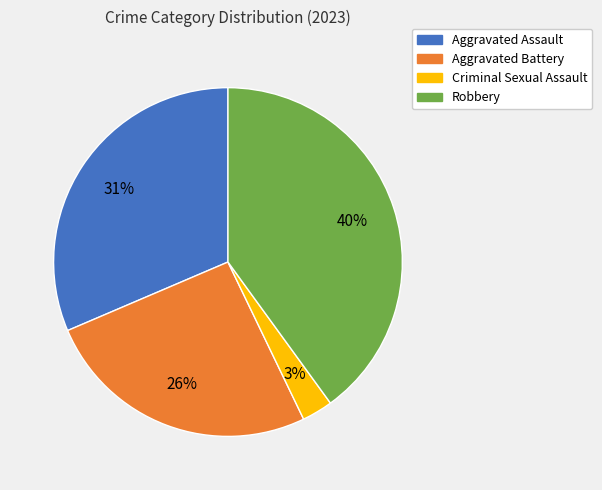

Does any single category account for the majority?

No